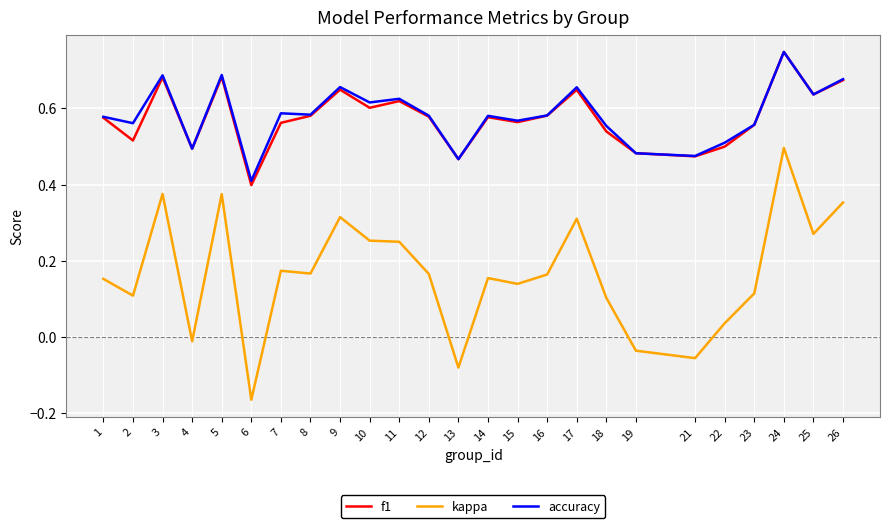

Is it true that f1 equals 0.4 at 6?

True